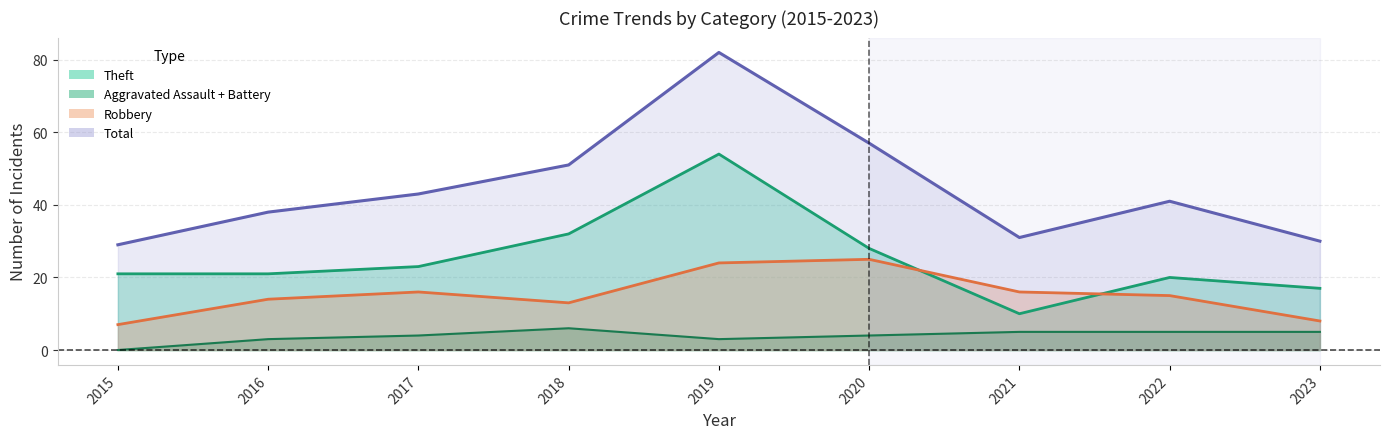

What is the average value of the Total series?

45